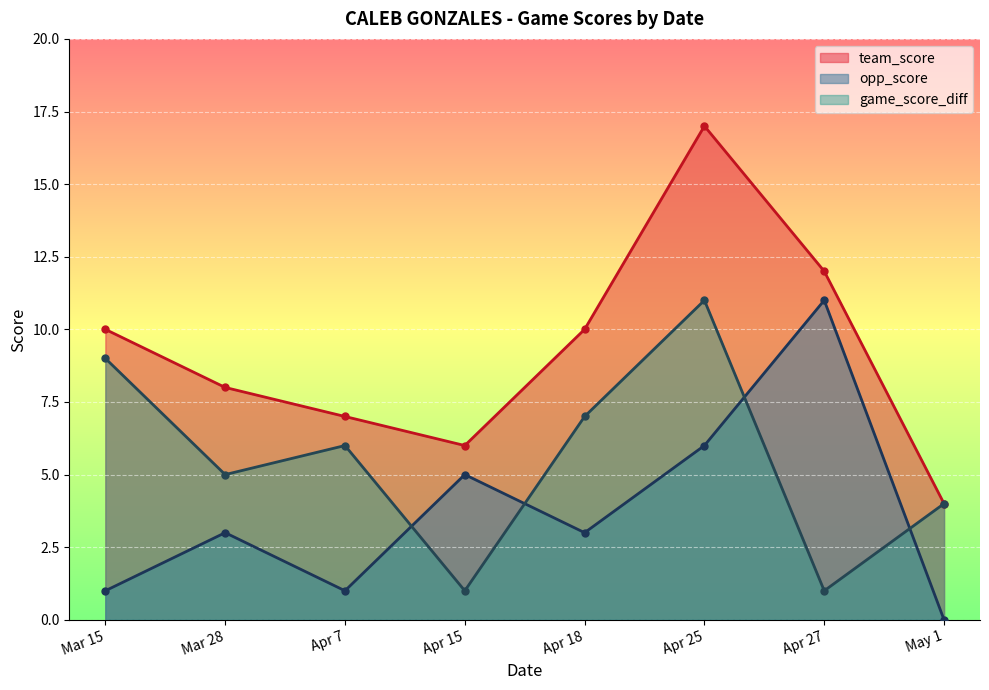

The opp_score series shows 10 at Apr 25. True or false?

False